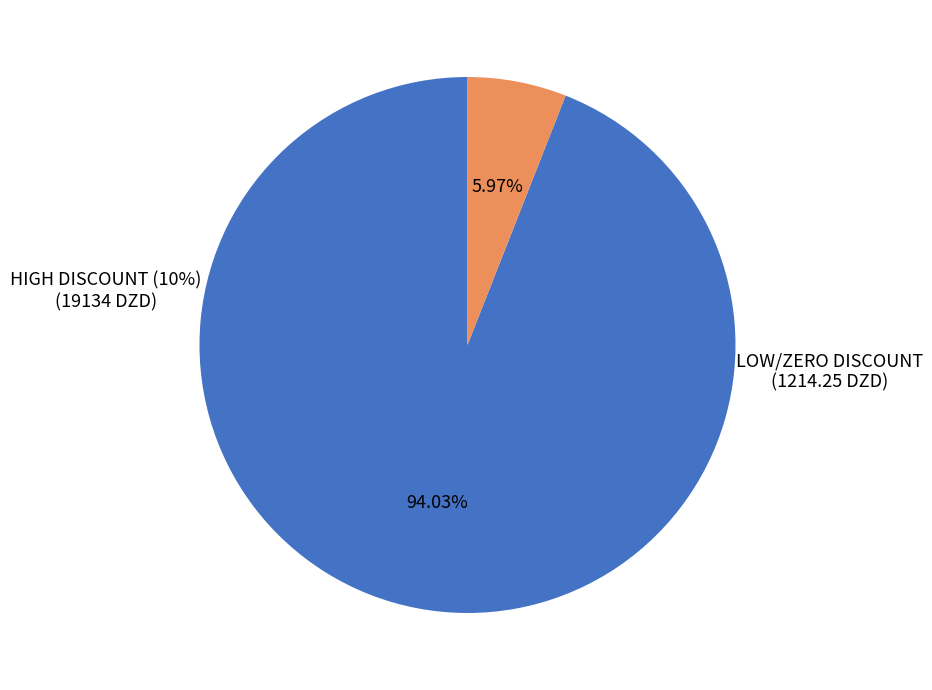

Is there a majority slice in this chart?

Yes